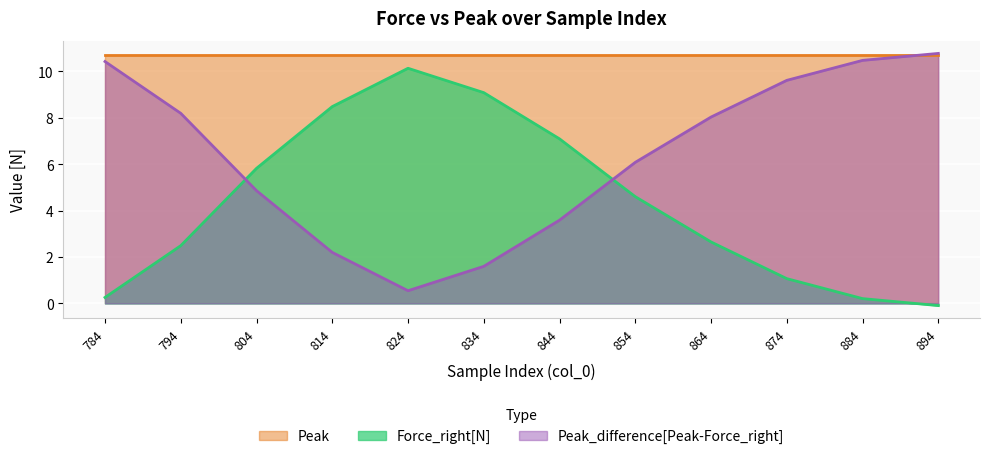

True or false: Peak_difference[Peak-Force_right] has more than 2 interior local peaks.

False